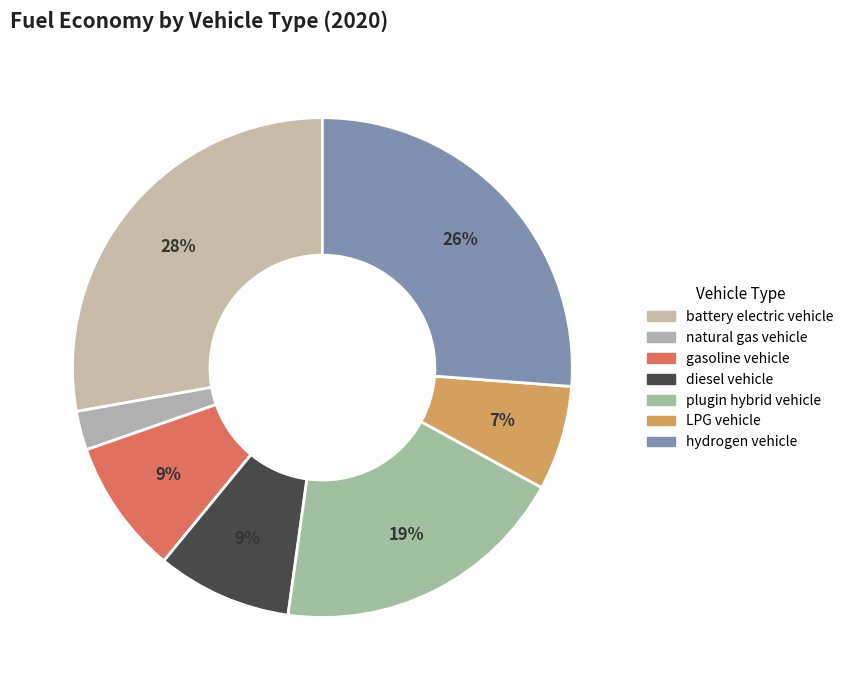

Count the number of slices in the pie.

7